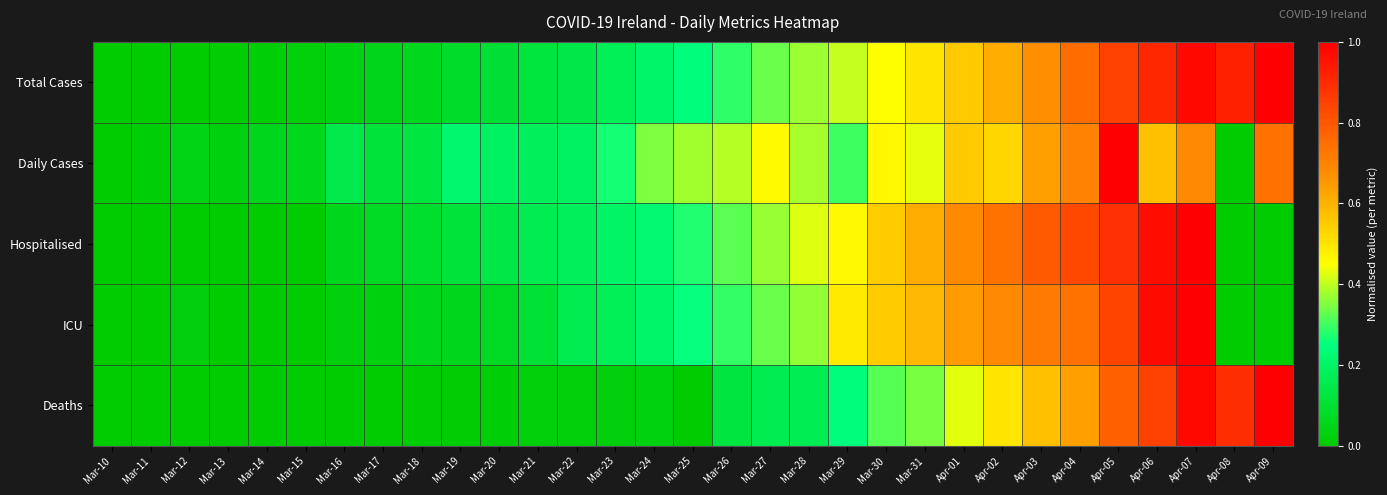

Which label corresponds to the smallest value in the chart?

Mar-10